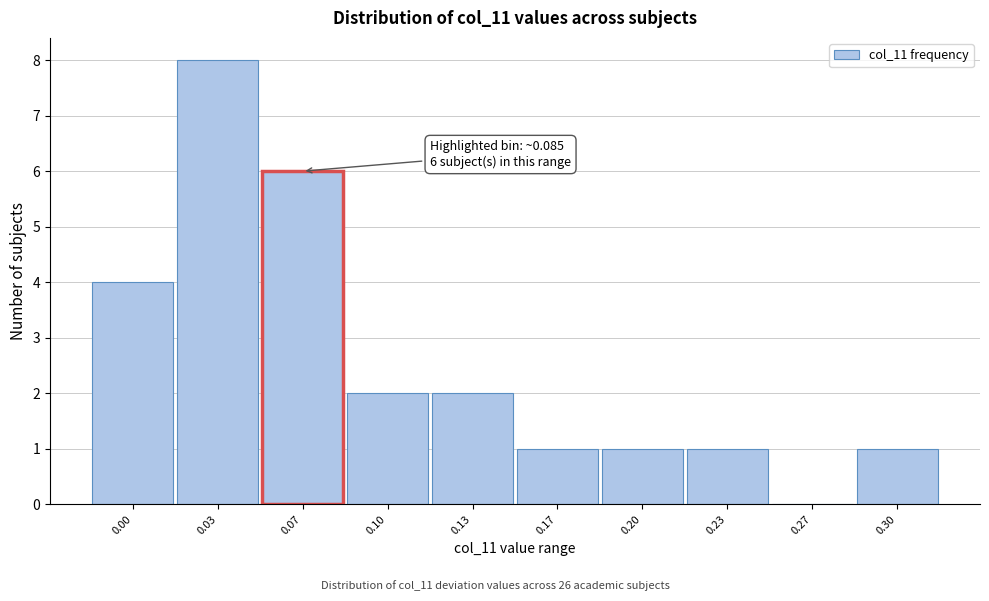

Reading left to right, list all the values displayed in this chart.

0.00=4	0.03=8	0.07=6	0.10=2	0.13=2	0.17=1	0.20=1	0.23=1	0.27=0	0.30=1